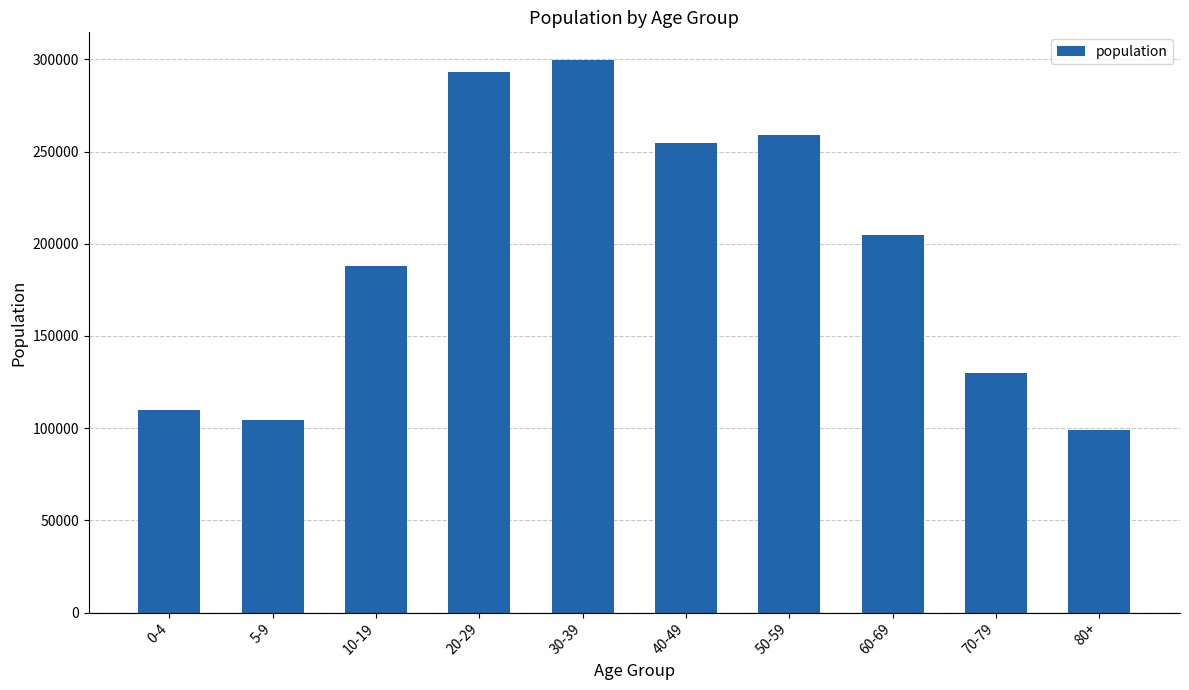

How many categories are shown in the chart?

10